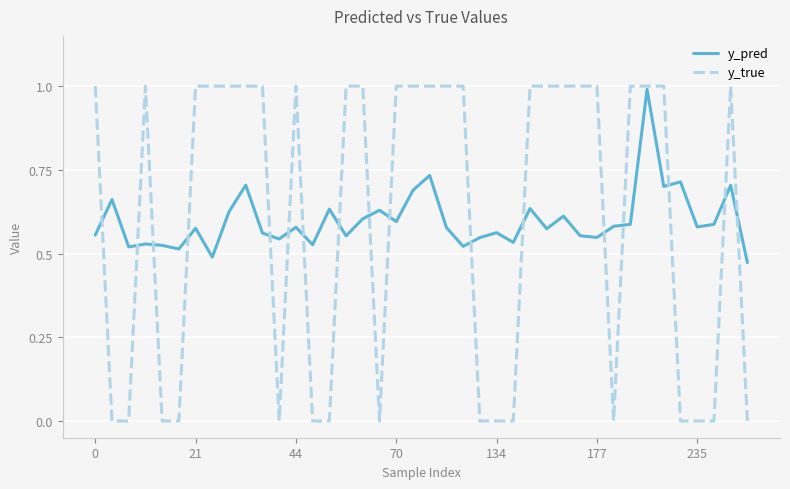

Which series has the largest range (max minus min)?

y_true